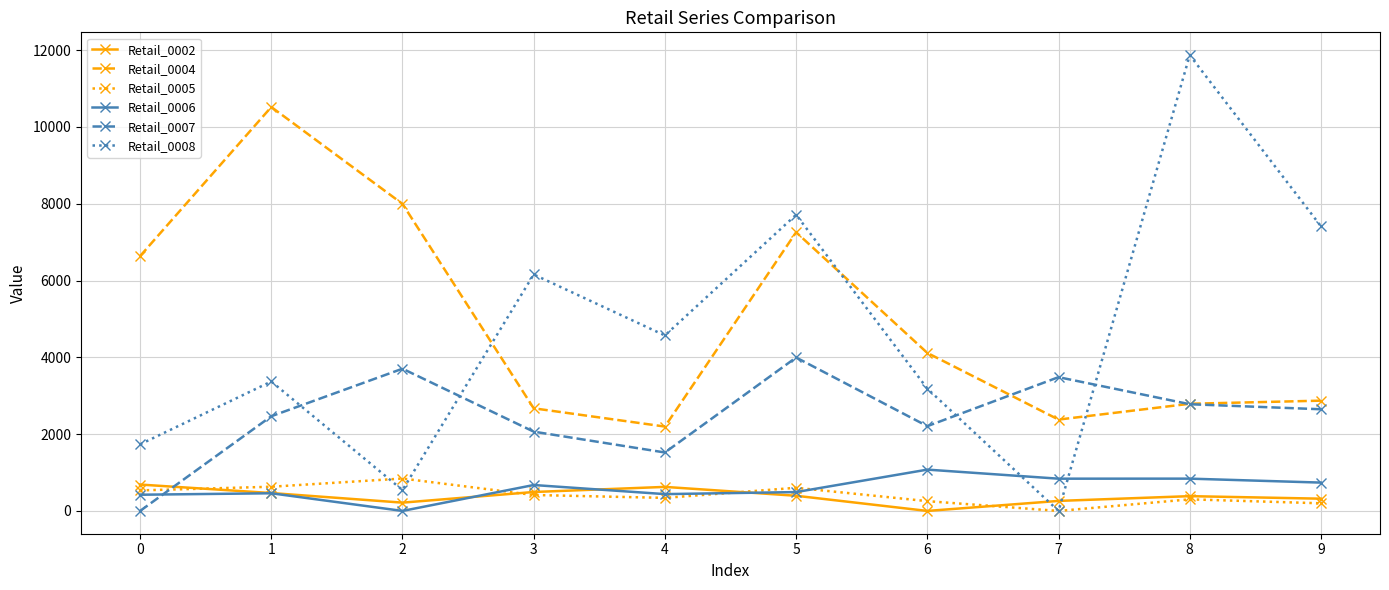

What is the total value across all series at 1?

17913